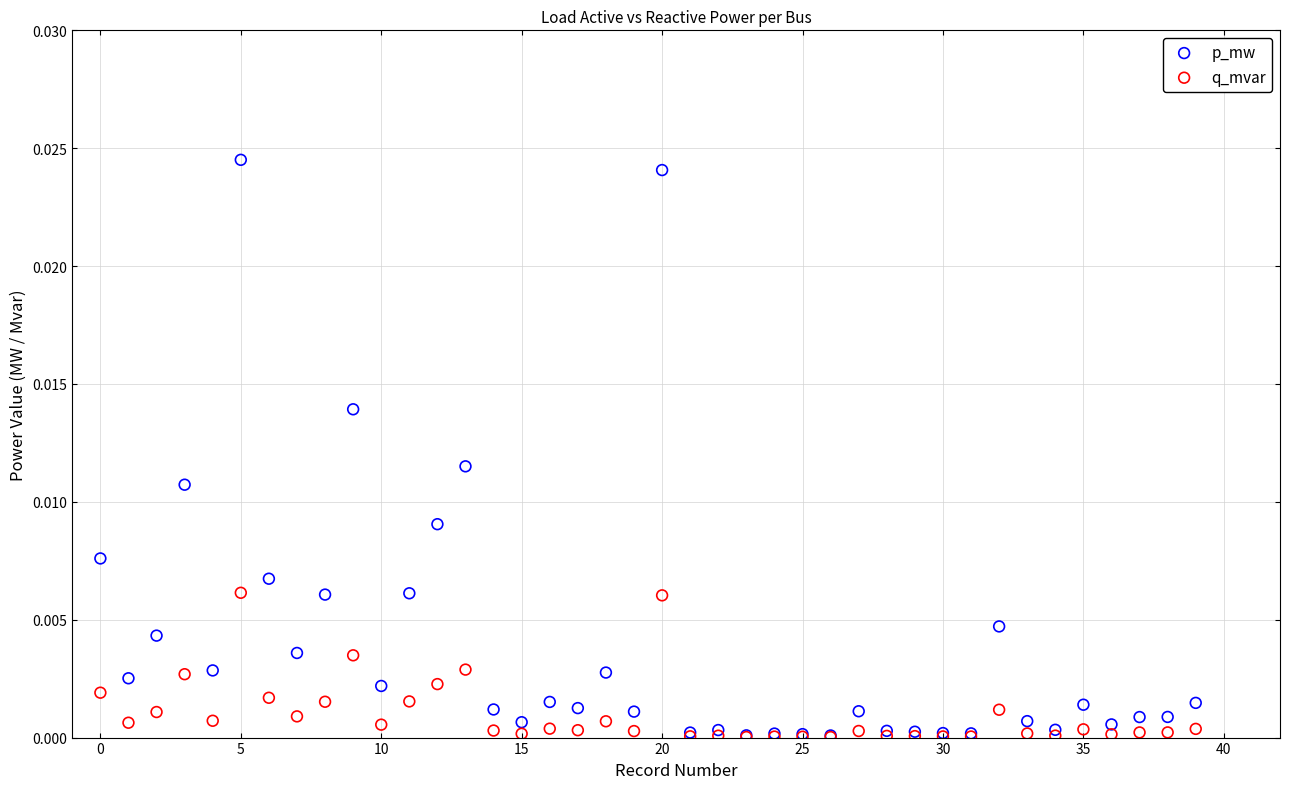

Which series contains the highest Y value?

p_mw